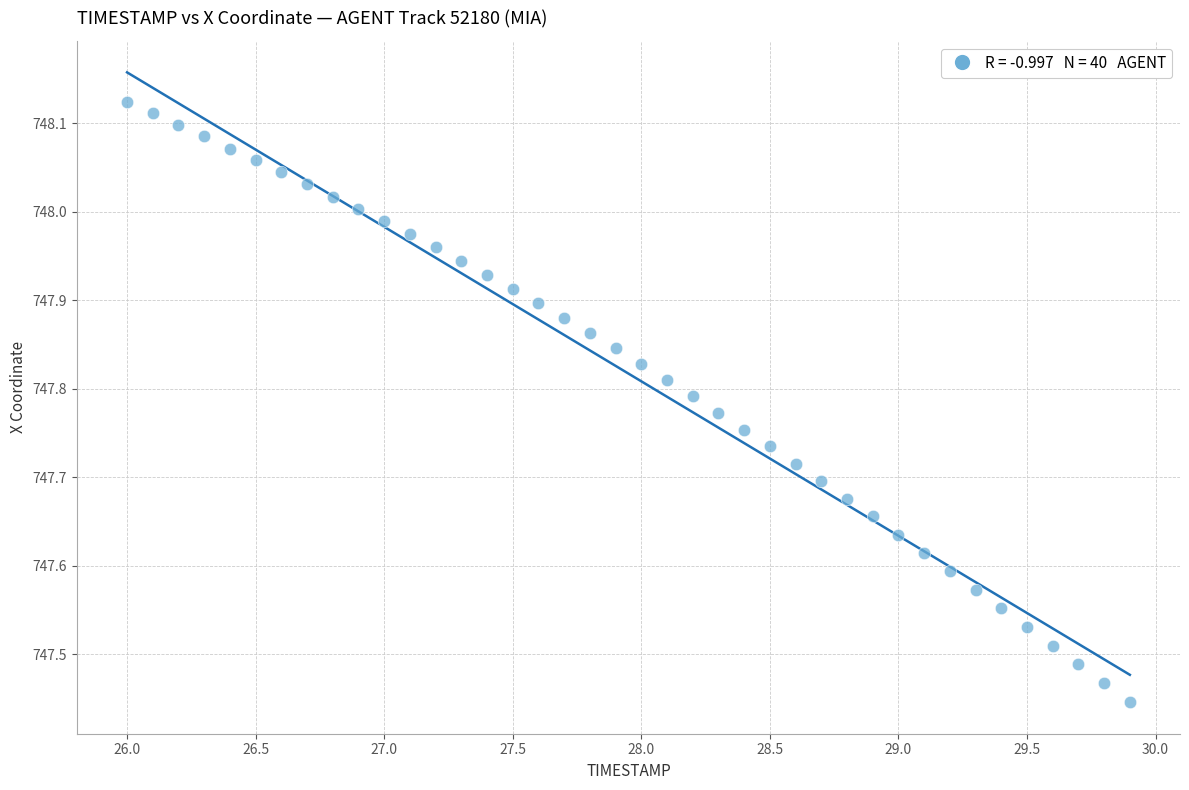

What is the range of X values (max minus min)?

3.9